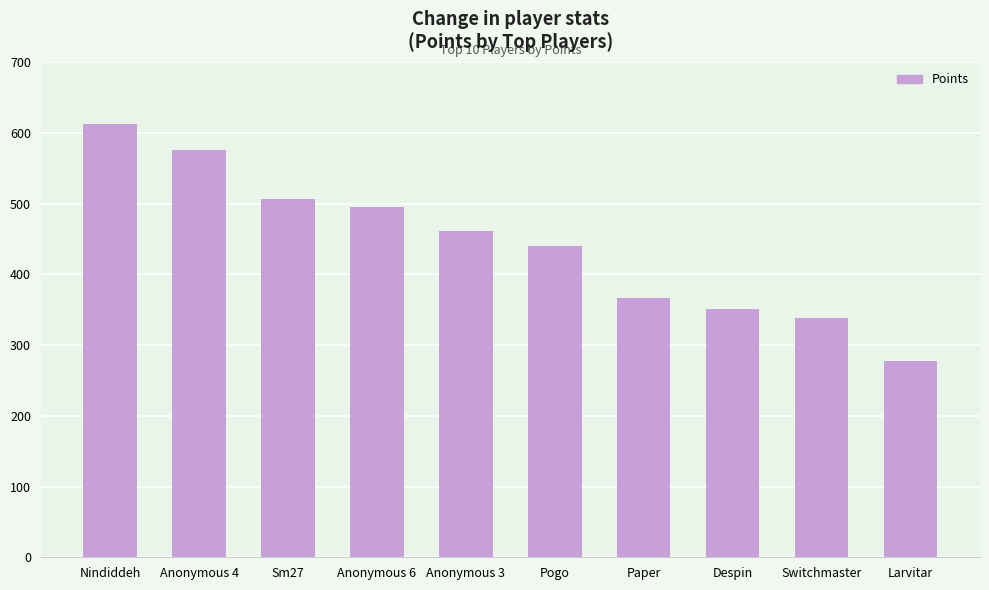

What is the difference between the maximum and second lowest values?

275